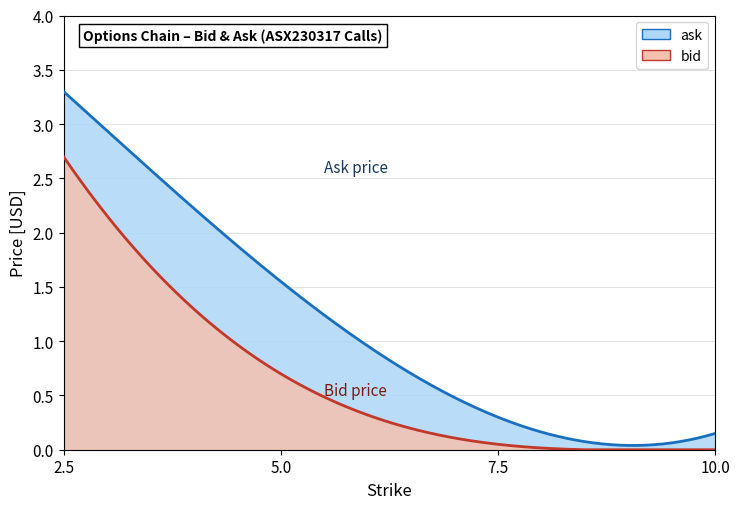

How many series are shown in this chart?

2